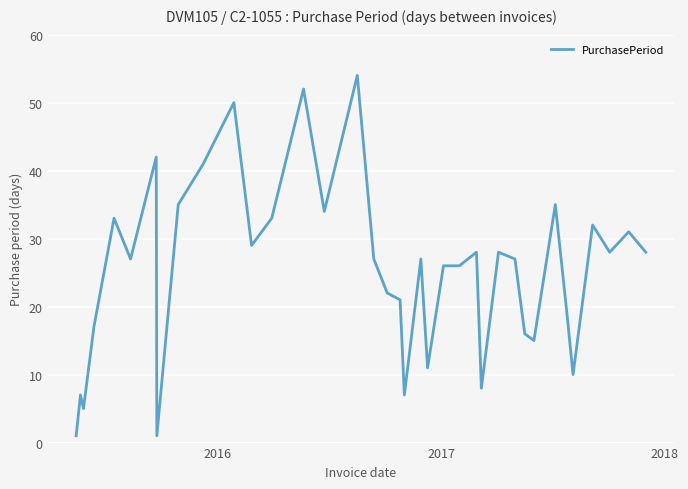

What is the maximum value shown in the chart?

54